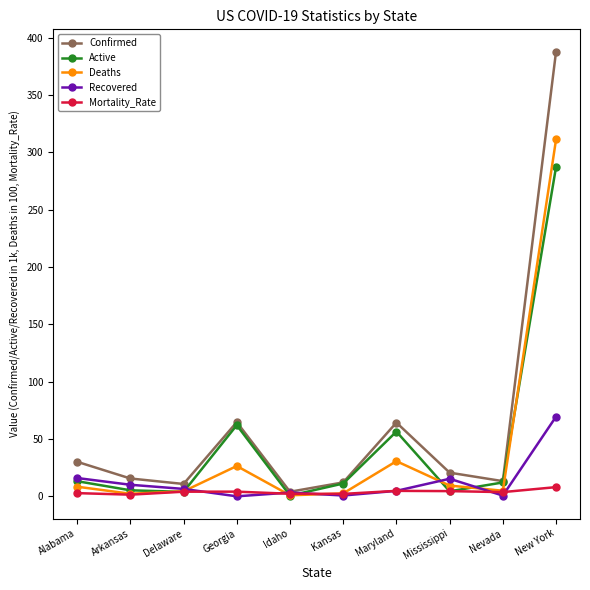

Which series has the widest spread of values?

Confirmed